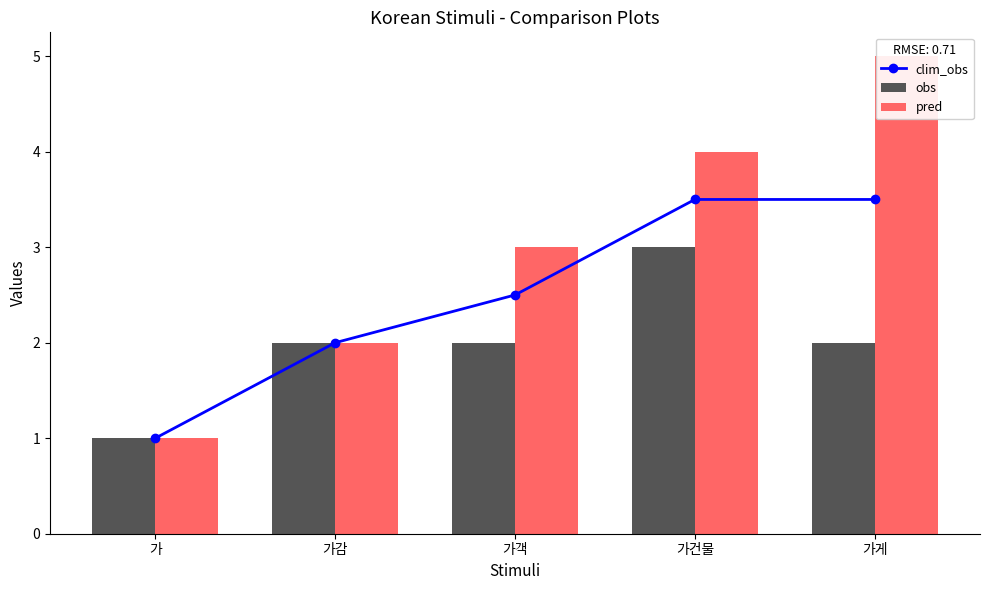

What is the difference between the pred values at 가 and 가게?

4.0